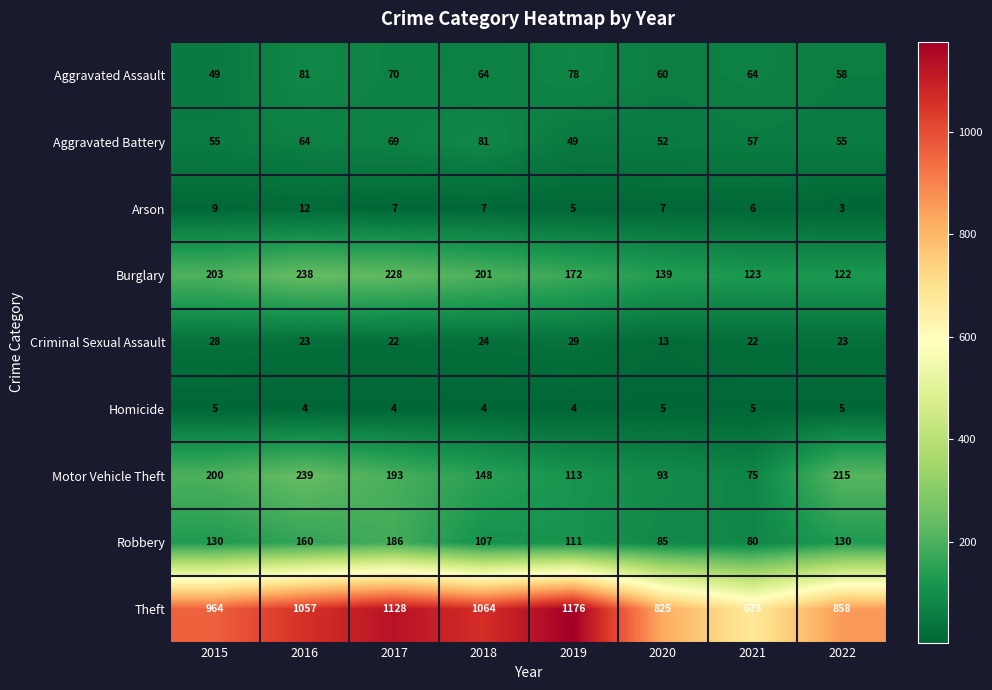

The Burglary series shows 123 at 2021. True or false?

True